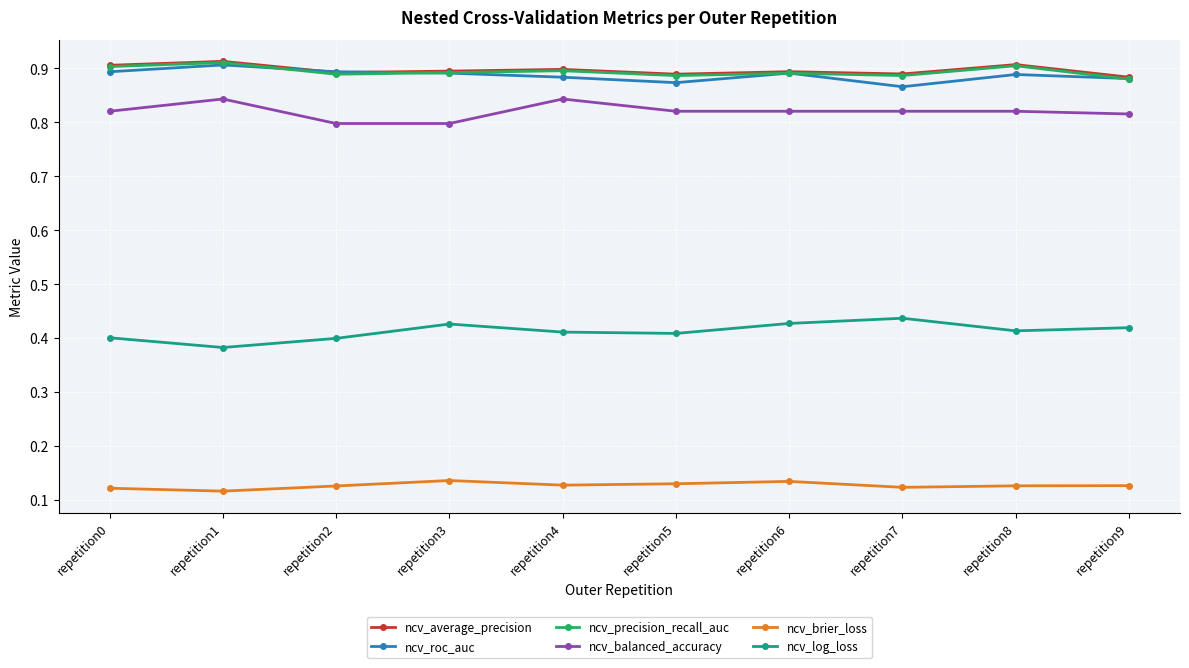

How many lines are shown in the chart?

6